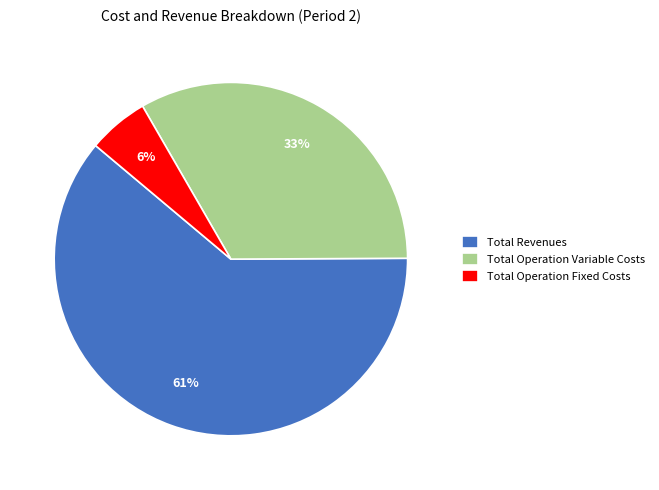

Rank the categories by value from highest to lowest.

Total Revenues, Total Operation Variable Costs, Total Operation Fixed Costs